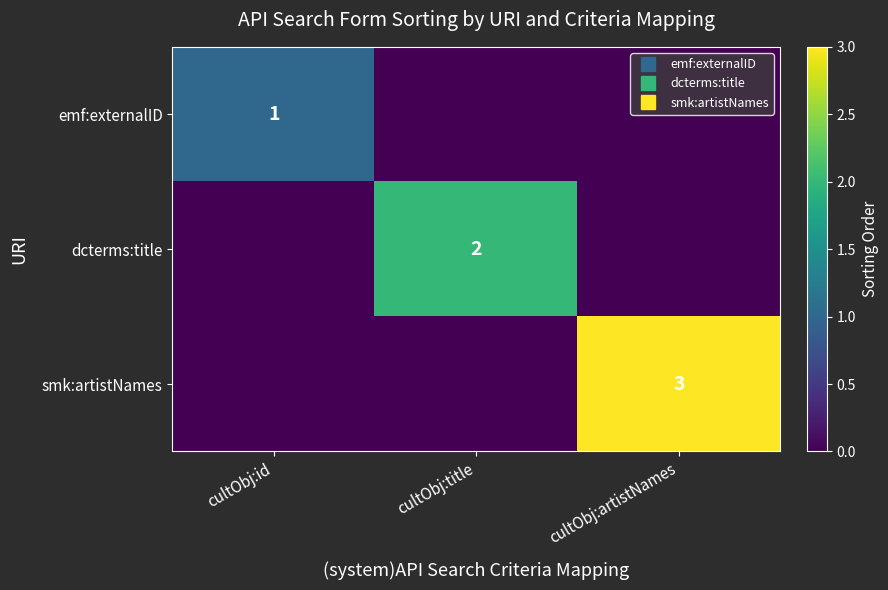

What is the total value across all series at cultObj:artistNames?

3